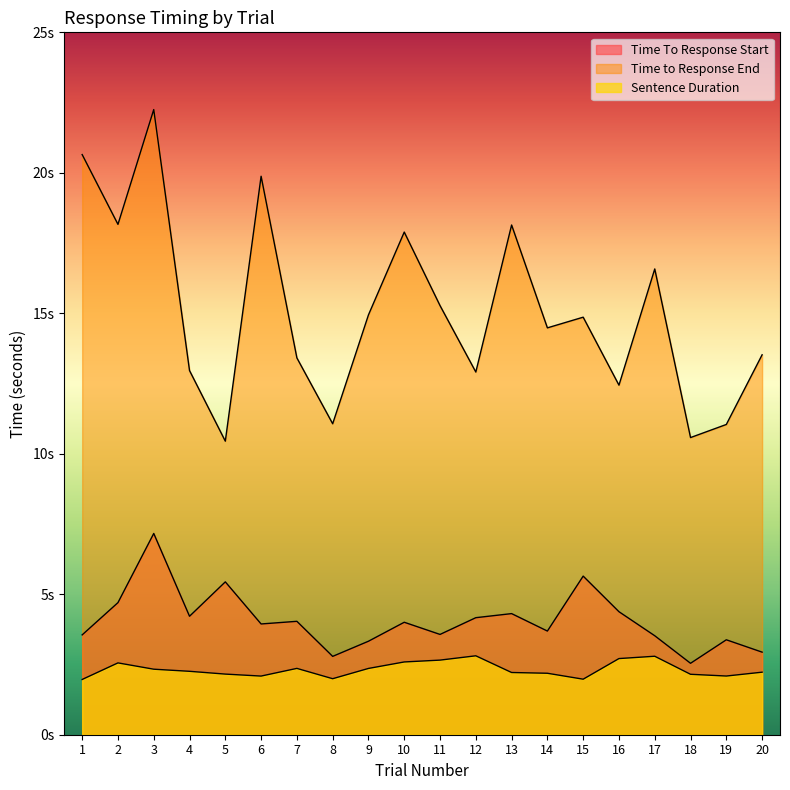

What is the difference between the maximum and minimum values in the Time To Response Start series?

4.6